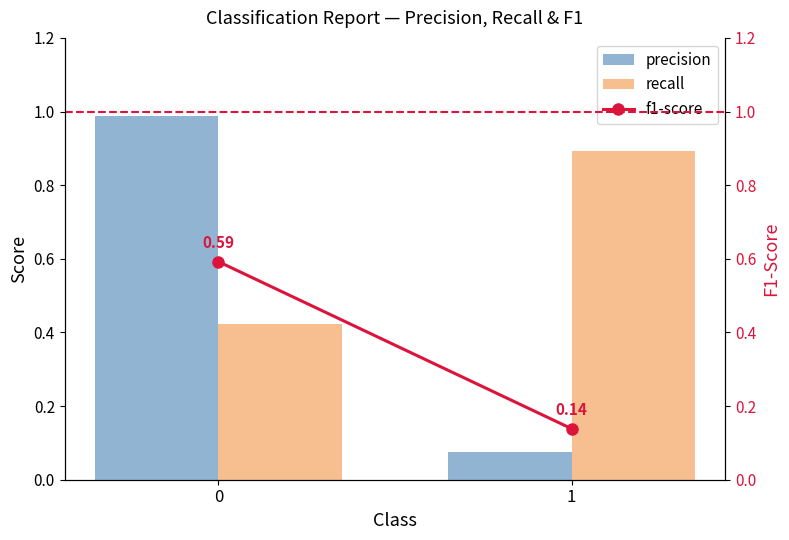

How many distinct data groups are displayed?

3